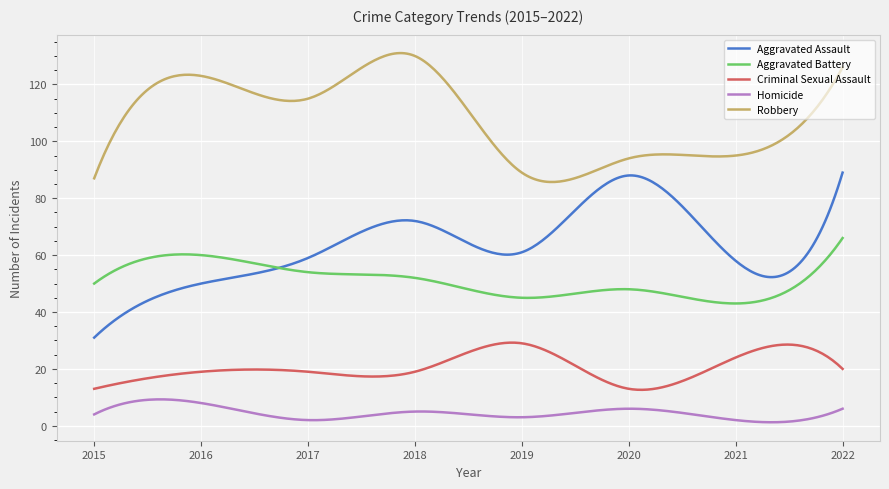

What is the highest value of the Aggravated Assault series?

89.0